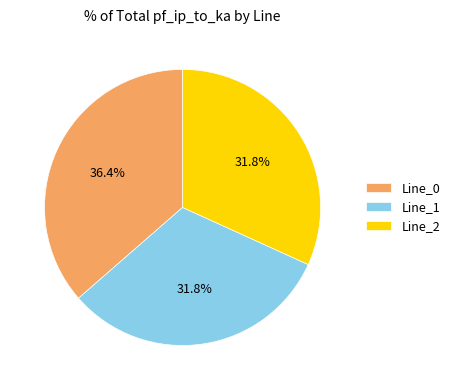

What percentage is NOT represented by Line_0?

63.6%